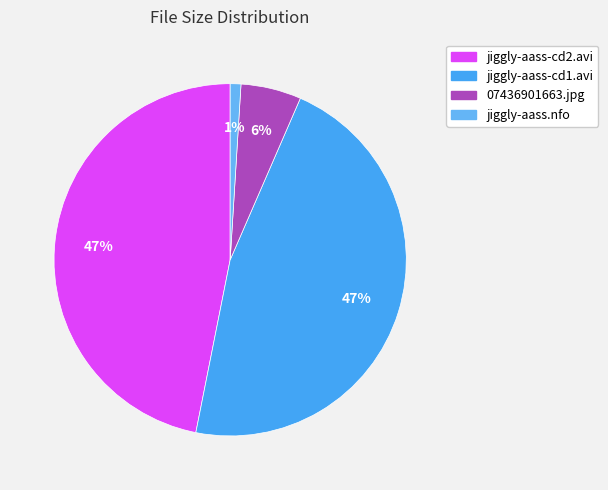

Approximately how many times larger is the value at jiggly-aass-cd1.avi compared to jiggly-aass-cd2.avi?

1.0